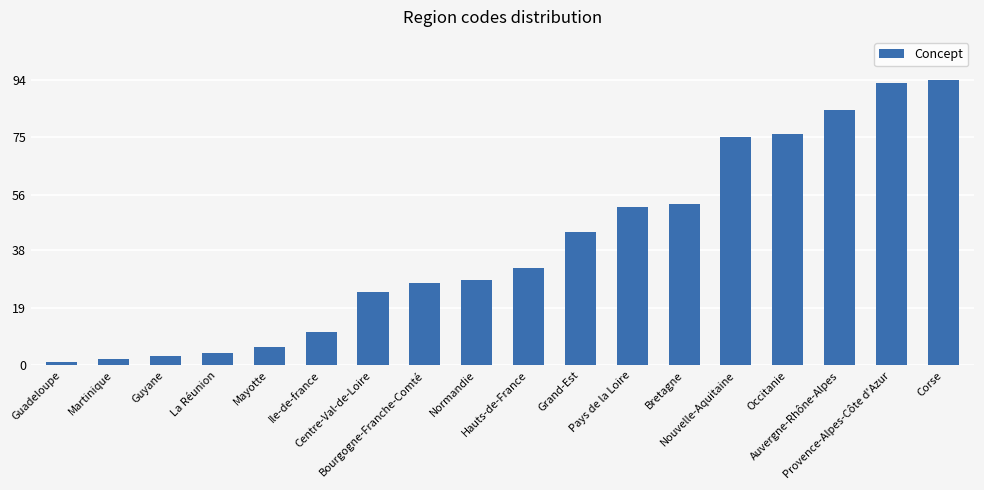

Between Martinique and Bourgogne-Franche-Comté, which is larger?

Bourgogne-Franche-Comté